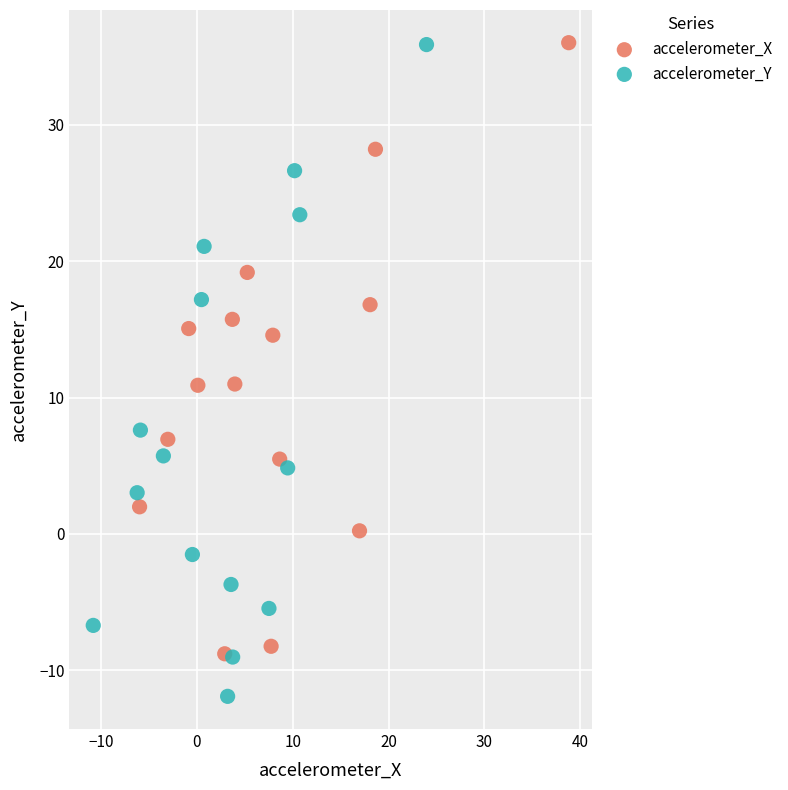

Which series contains the lowest Y value?

accelerometer_Y